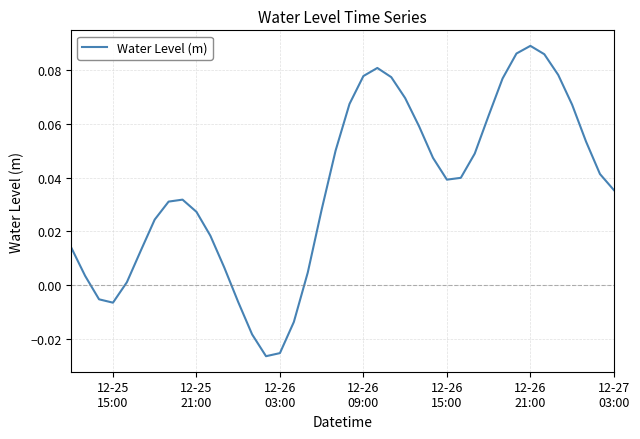

At which category does the data reach its first local valley?

12-25
15:00